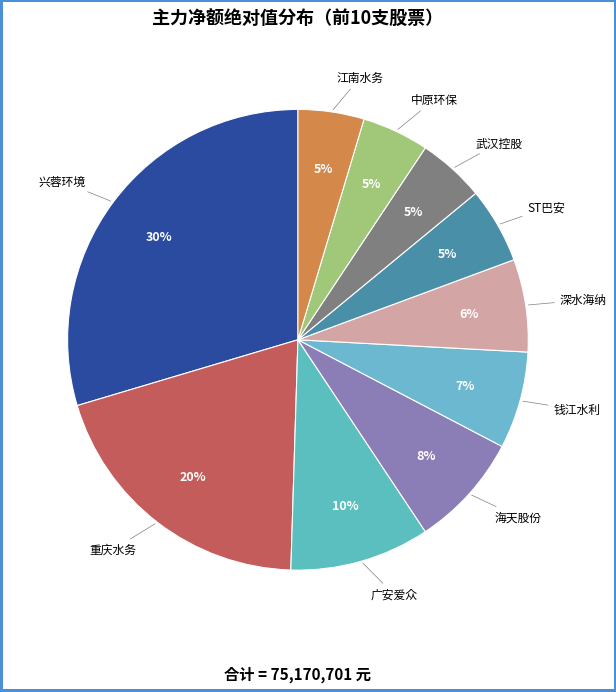

Between 兴蓉环境 and 中原环保, which is larger?

兴蓉环境